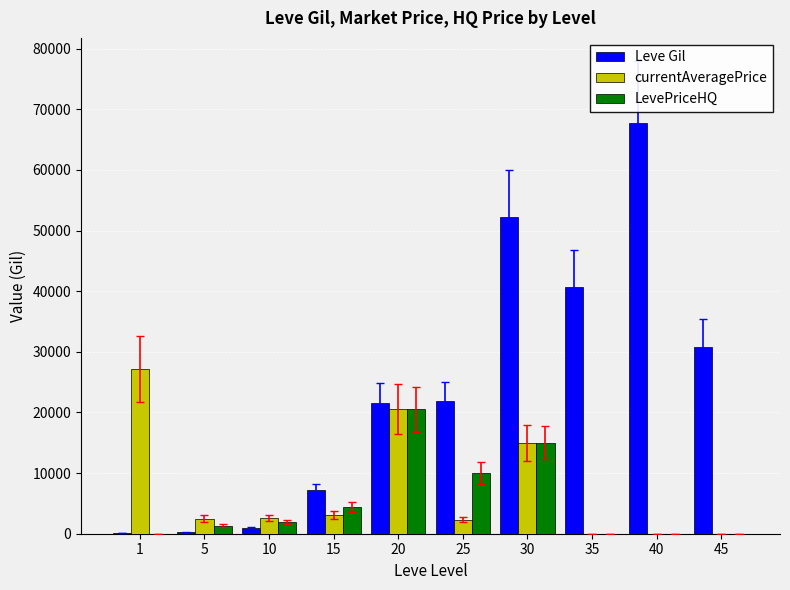

What is the total value across all series at 35?

40640